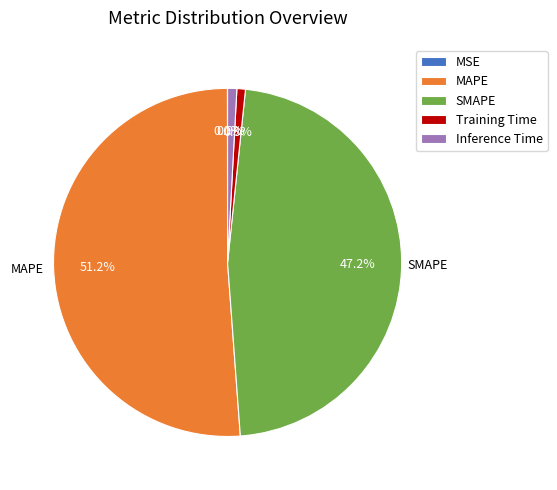

True or false: SMAPE accounts for 55% of the total.

False